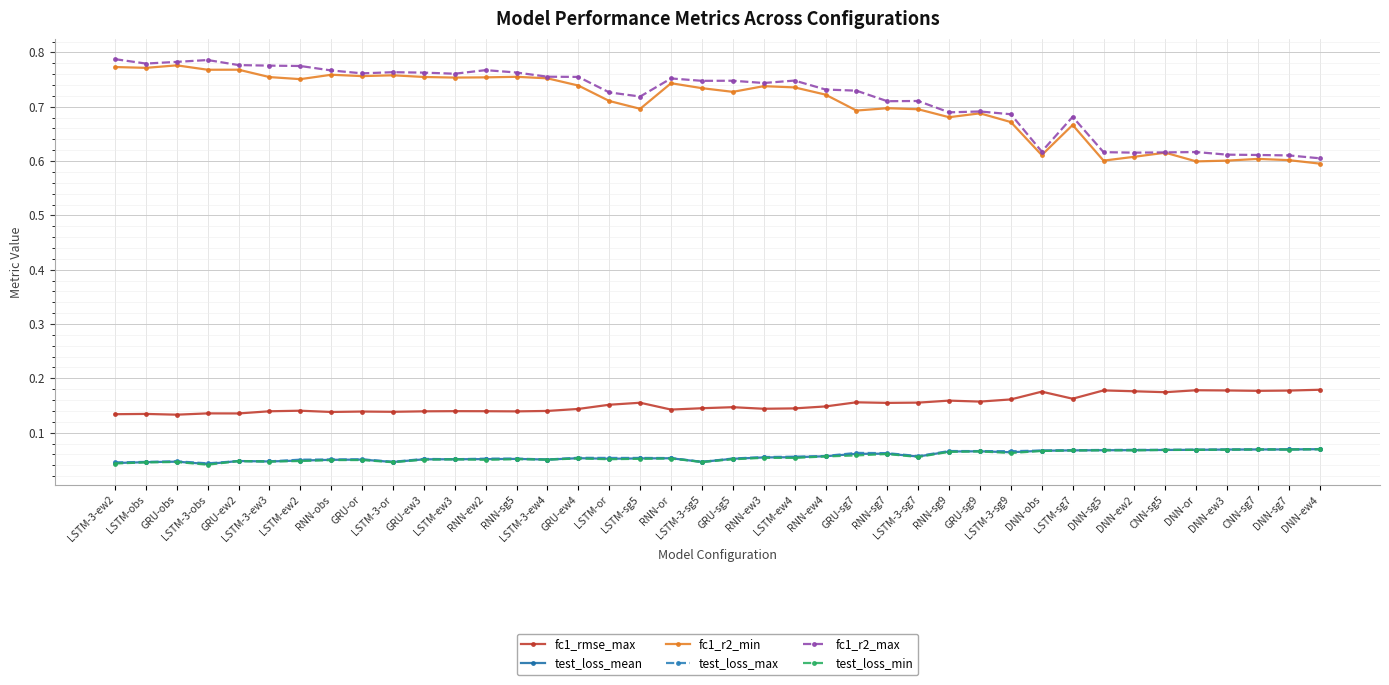

What position from the left is RNN-or?

19